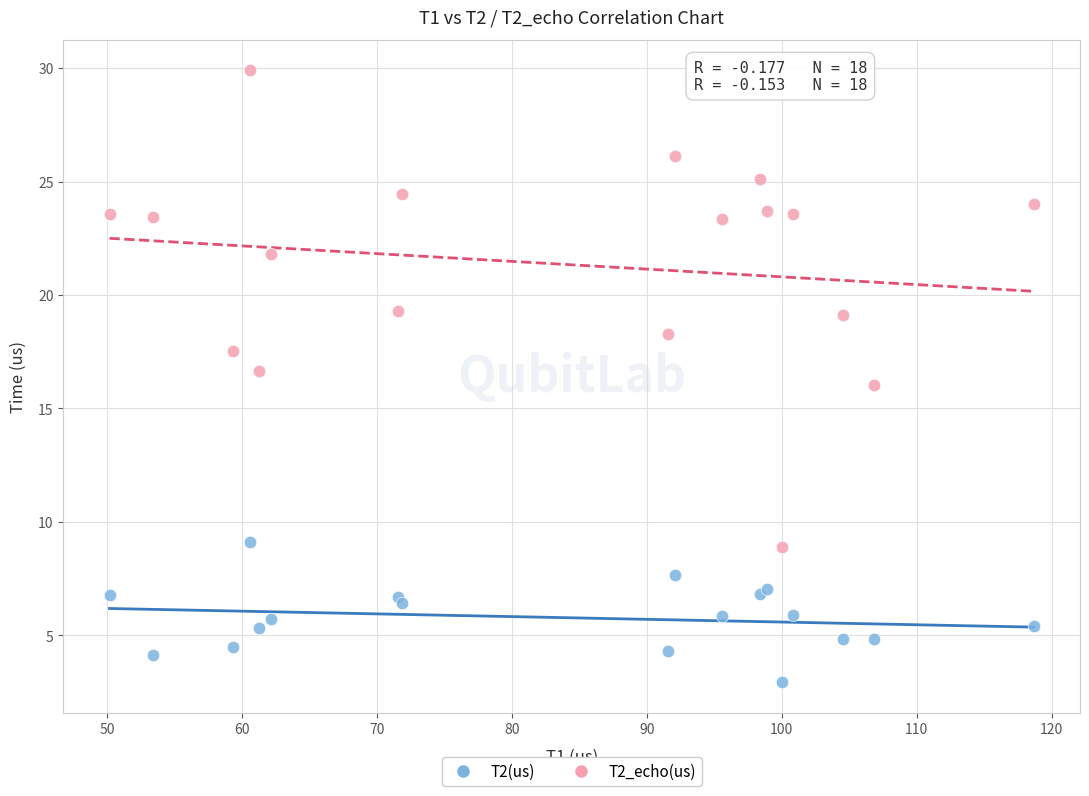

What are all the series names shown in the legend?

T2(us), T2_echo(us)